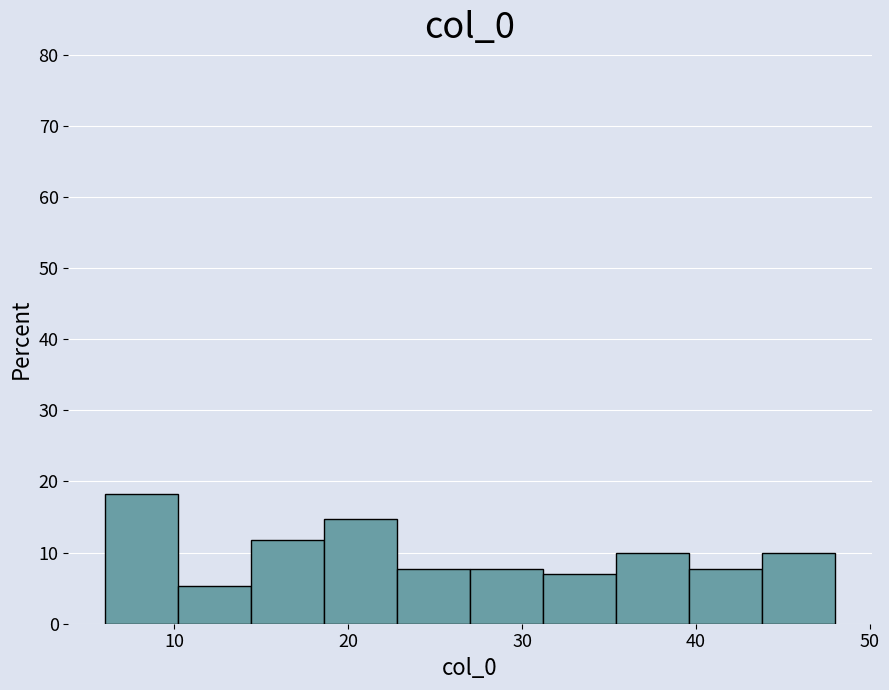

How tall is the bar that spans 43.8 to 48.0 on the x-axis? Neither the bar edges nor the heights are printed on the chart, so give them approximately, as read against the axes.

10